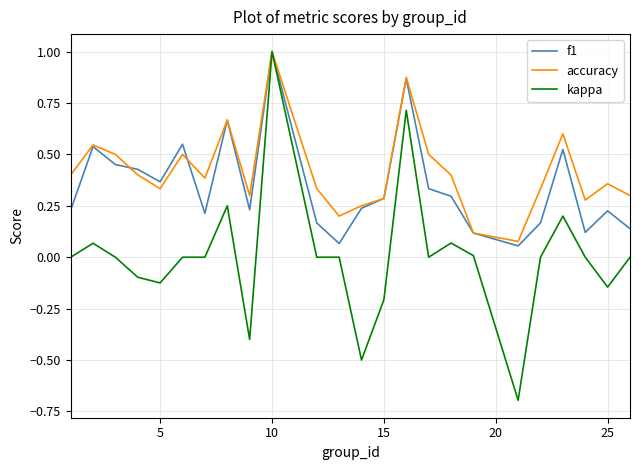

How many lines are shown in the chart?

3